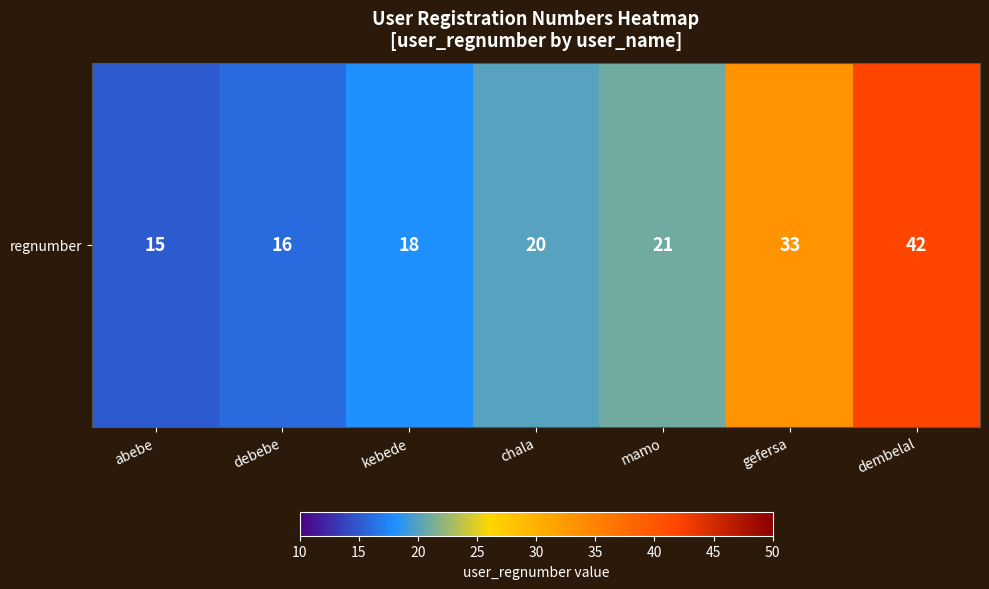

What is the difference between the maximum and minimum values?

27